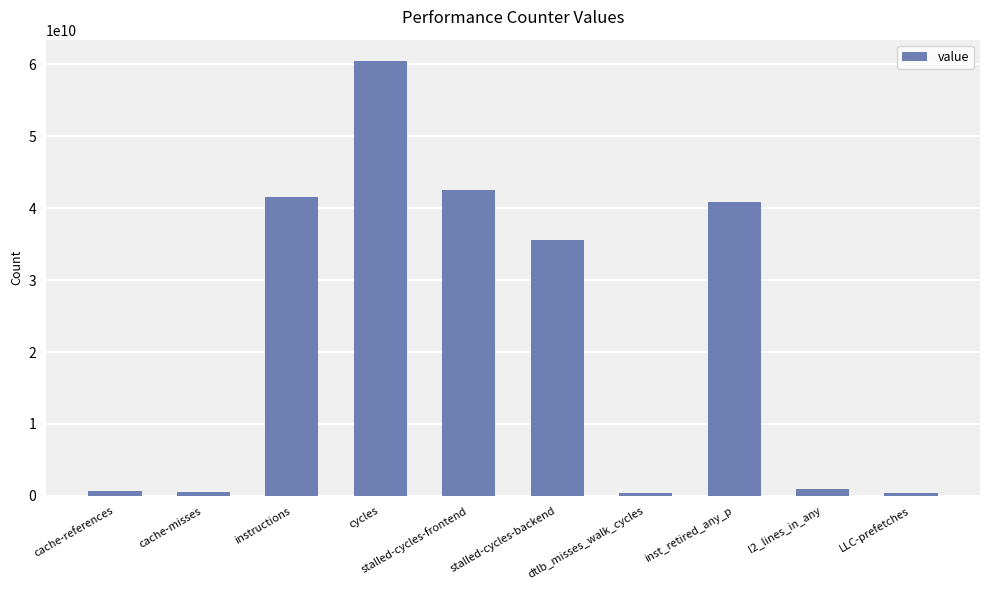

Is it true that the value at cache-misses is 571201773?

True